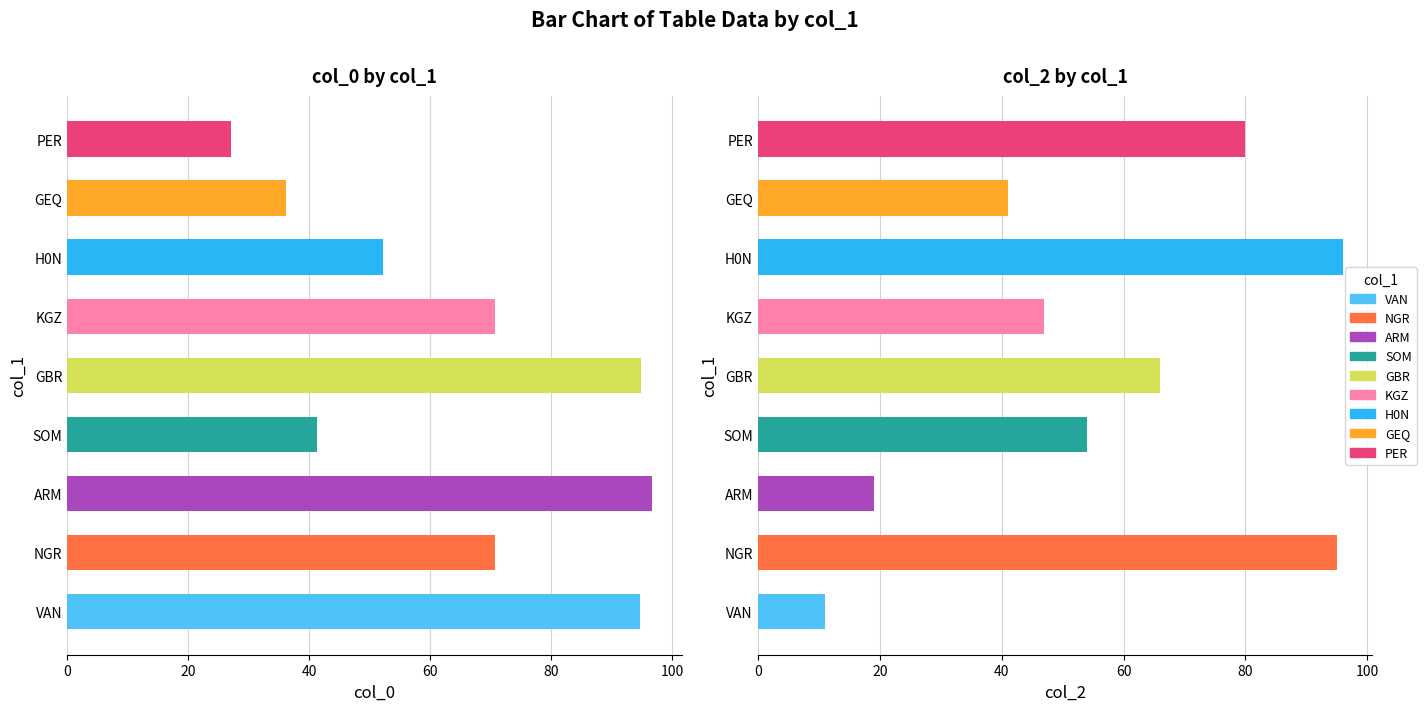

Is the value of col_2 at H0N greater than the value of col_0 at KGZ?

Yes